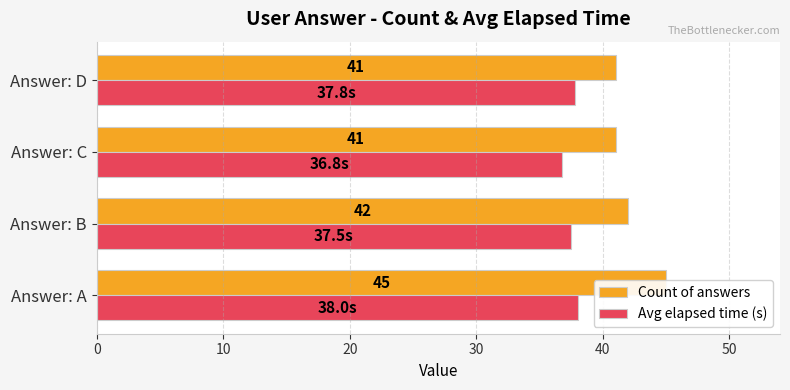

Is the value of Count of answers at Answer: B greater than the value of Avg elapsed time (s) at Answer: B?

Yes